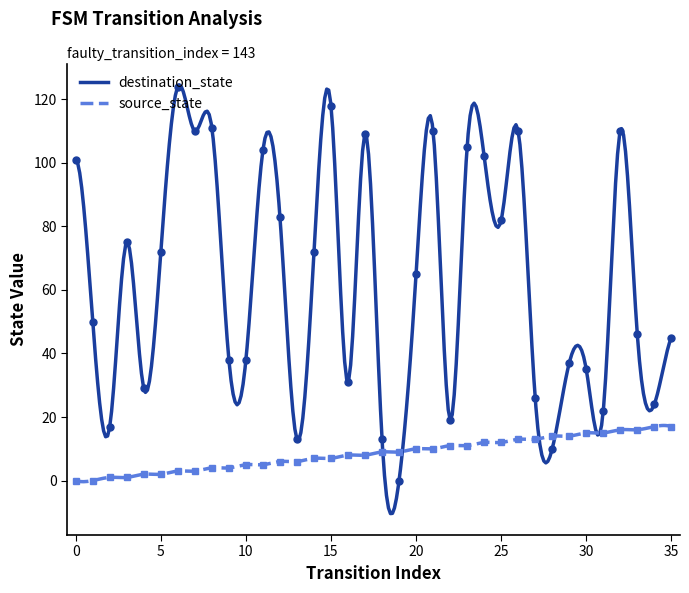

Is the value of source_state at 9 greater than the value of destination_state at 20?

No